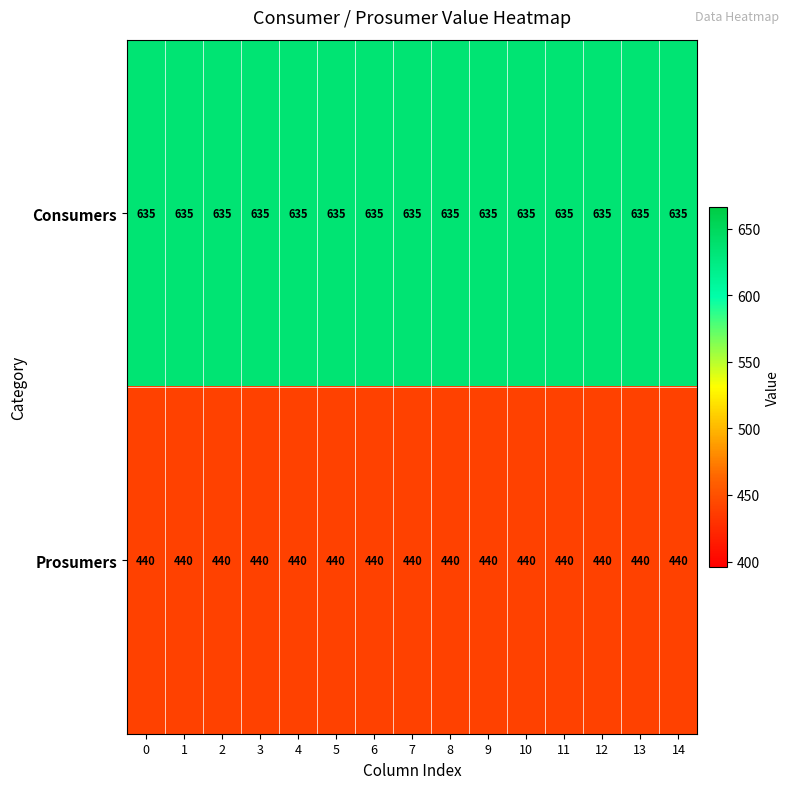

At how many categories does at least one series exceed 629?

15